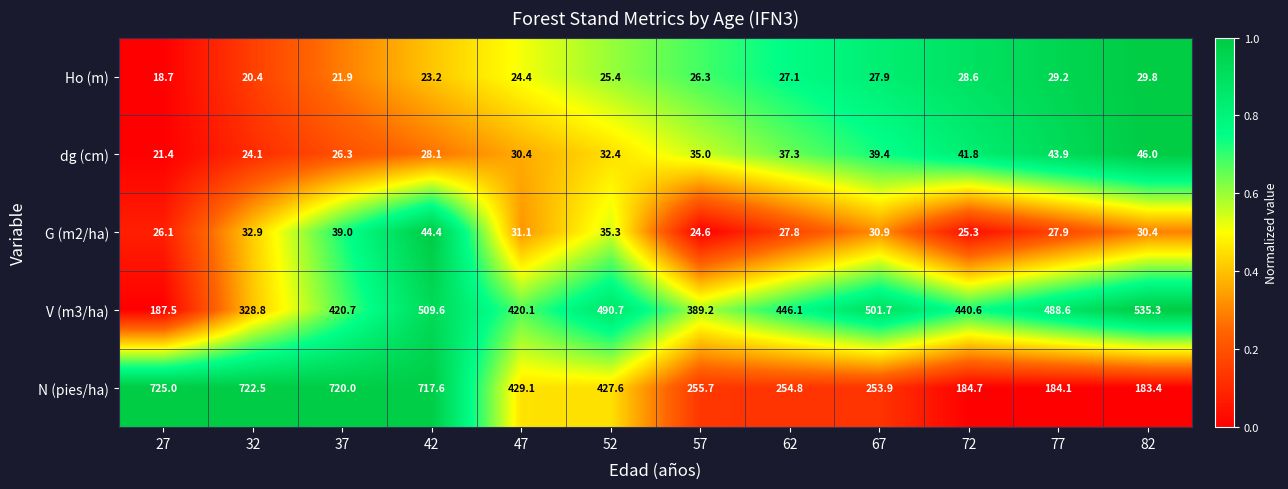

List the series in order of their peak value, lowest first.

Ho (m), G (m2/ha), dg (cm), V (m3/ha), N (pies/ha)